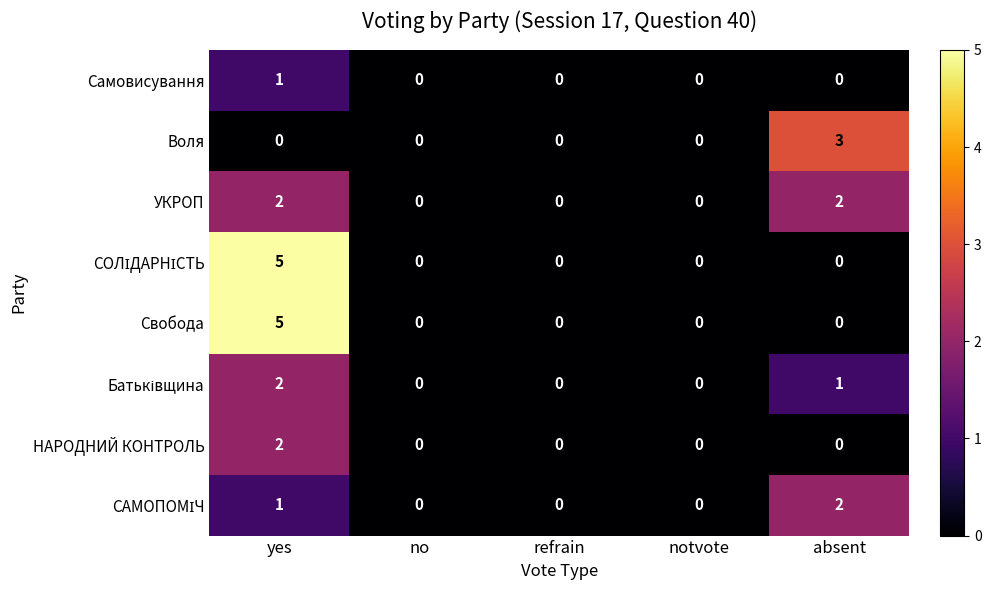

At which category is the sum across all series the highest?

yes